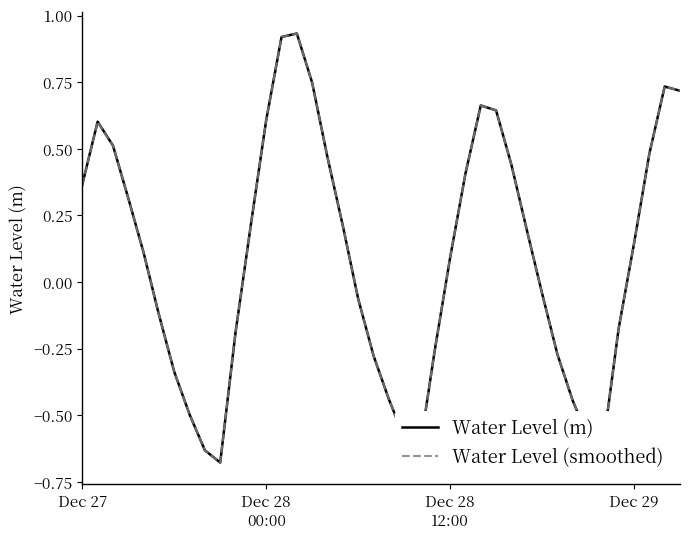

Does the chart have visible grid lines?

No